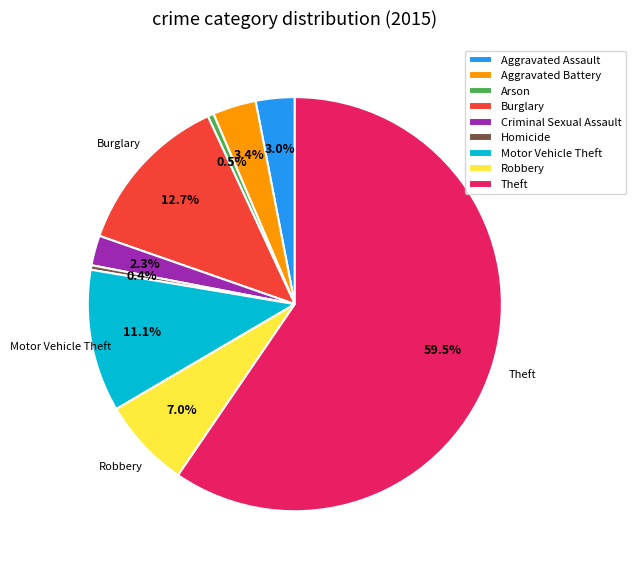

Between Aggravated Assault and Homicide, which is larger?

Aggravated Assault